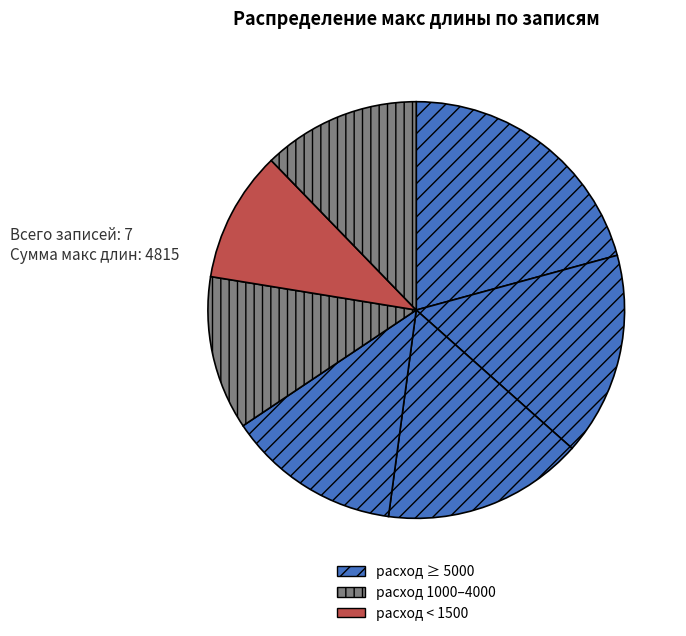

How many slices are in this pie chart?

7